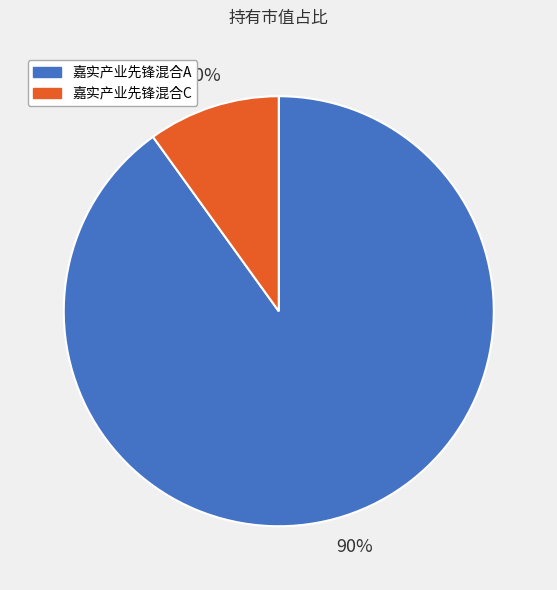

Which has a higher value, 嘉实产业先锋混合C or 嘉实产业先锋混合A?

嘉实产业先锋混合A